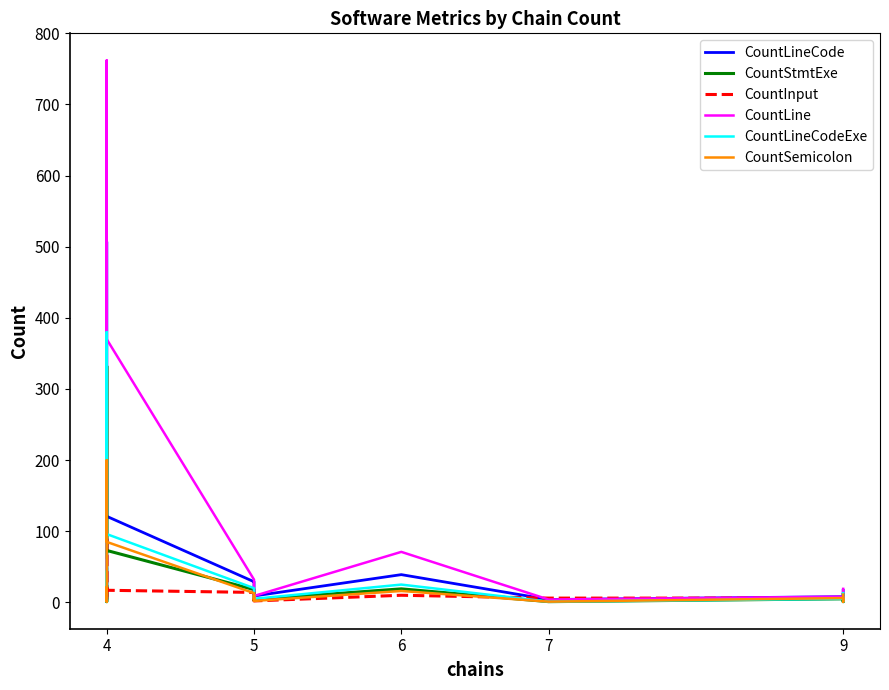

True or false: CountInput and CountStmtExe cross at least once.

True